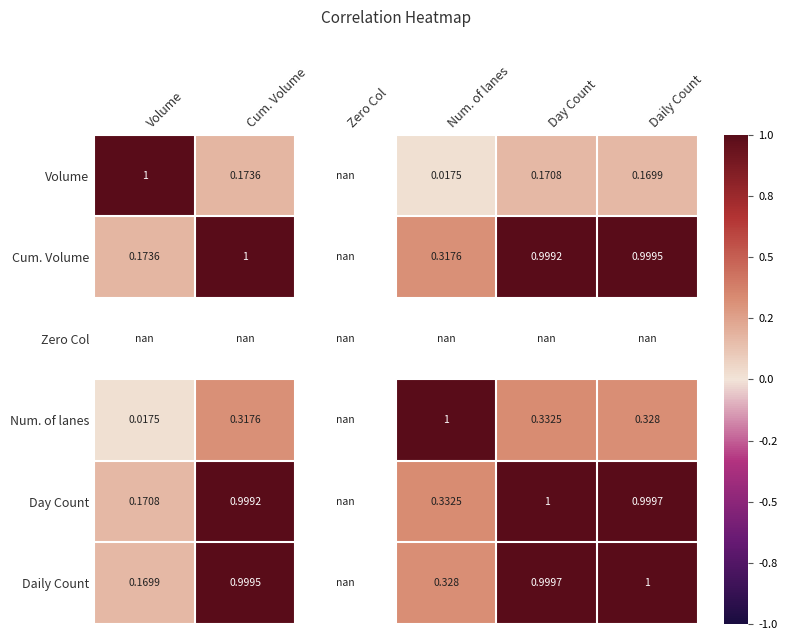

Which series has the largest range (max minus min)?

Volume